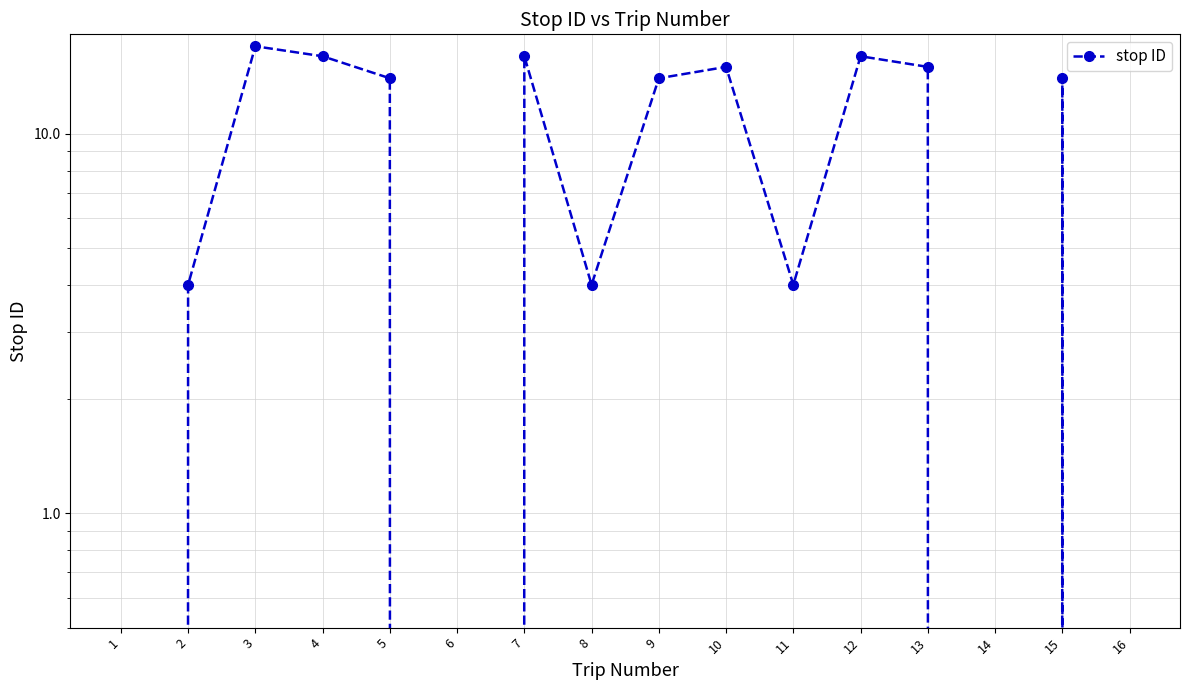

How many values exceed 14?

6